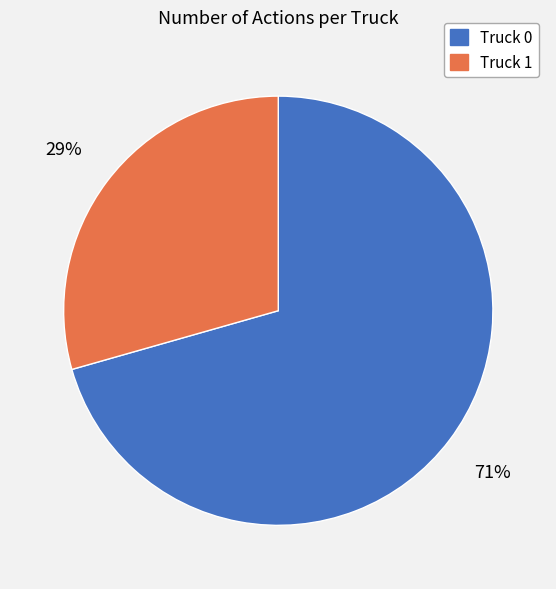

What is the ratio of the value at Truck 0 to the value at Truck 1?

2.4